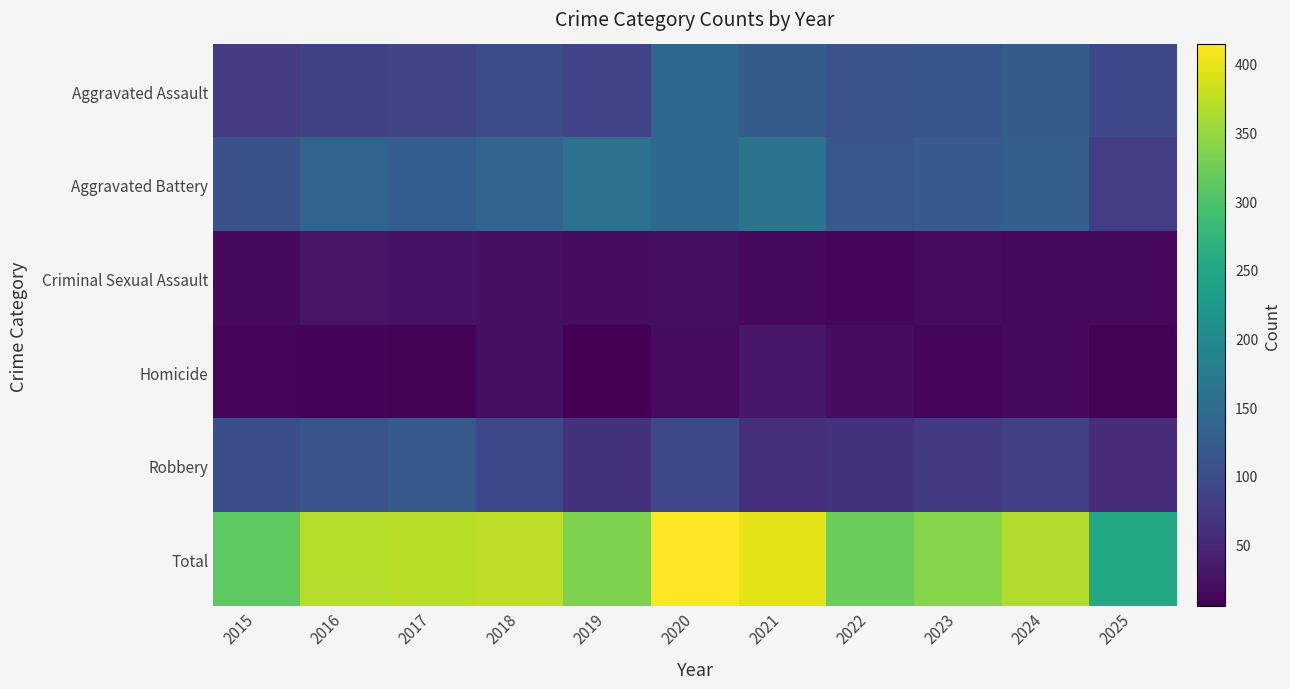

Reading right to left, extract all data points from this chart.

Aggravated Assault: 2025=94	2024=126	2023=114	2022=109	2021=125	2020=142	2019=87	2018=99	2017=91	2016=84	2015=78
Aggravated Battery: 2025=79	2024=129	2023=123	2022=116	2021=163	2020=141	2019=157	2018=138	2017=128	2016=137	2015=106
Criminal Sexual Assault: 2025=15	2024=13	2023=17	2022=12	2021=16	2020=20	2019=19	2018=22	2017=25	2016=27	2015=15
Homicide: 2025=7	2024=16	2023=10	2022=18	2021=32	2020=17	2019=5	2018=20	2017=7	2016=9	2015=10
Robbery: 2025=57	2024=82	2023=75	2022=65	2021=62	2020=94	2019=65	2018=94	2017=119	2016=111	2015=104
Total: 2025=252	2024=366	2023=339	2022=320	2021=398	2020=414	2019=333	2018=373	2017=370	2016=368	2015=313